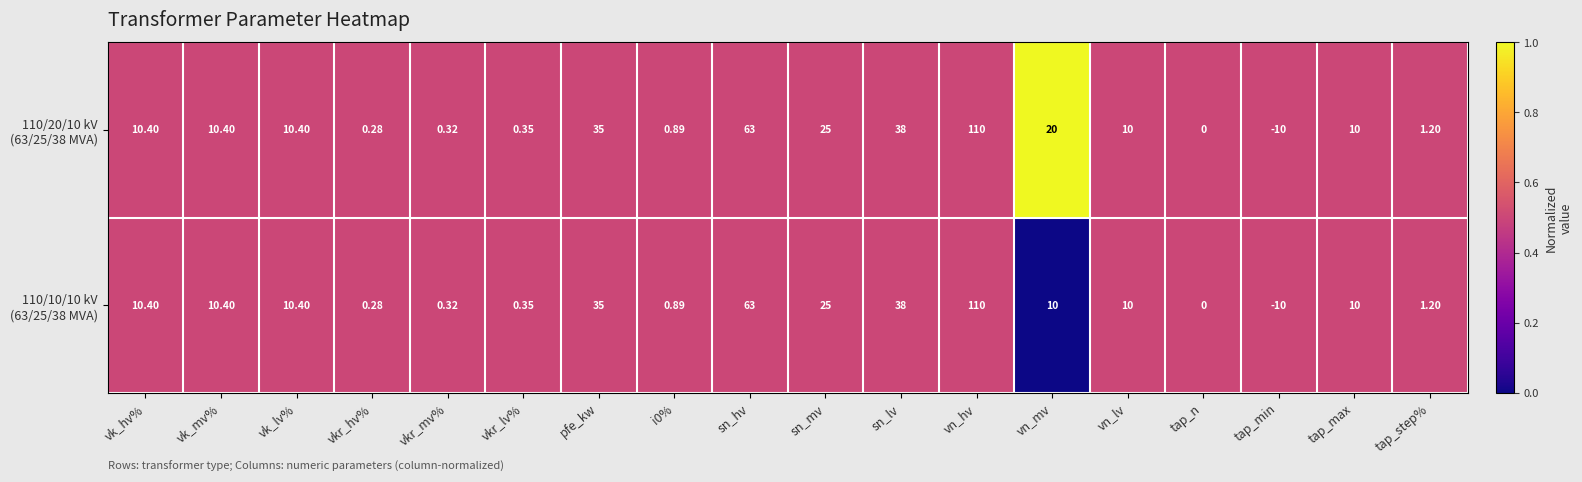

At which category is the sum across all series the highest?

vn_hv